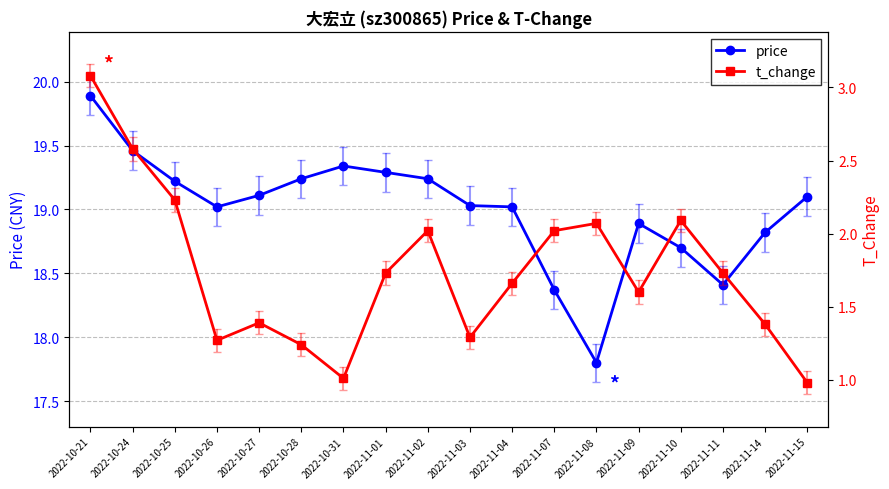

List the series in order of their overall mean, highest first.

price, t_change